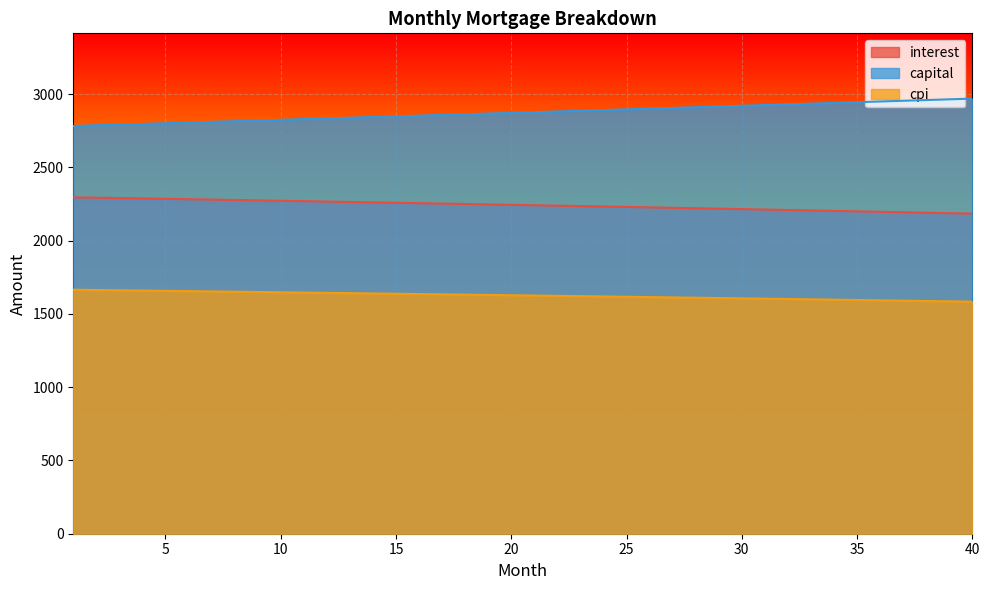

True or false: interest and cpi intersect in this chart.

False